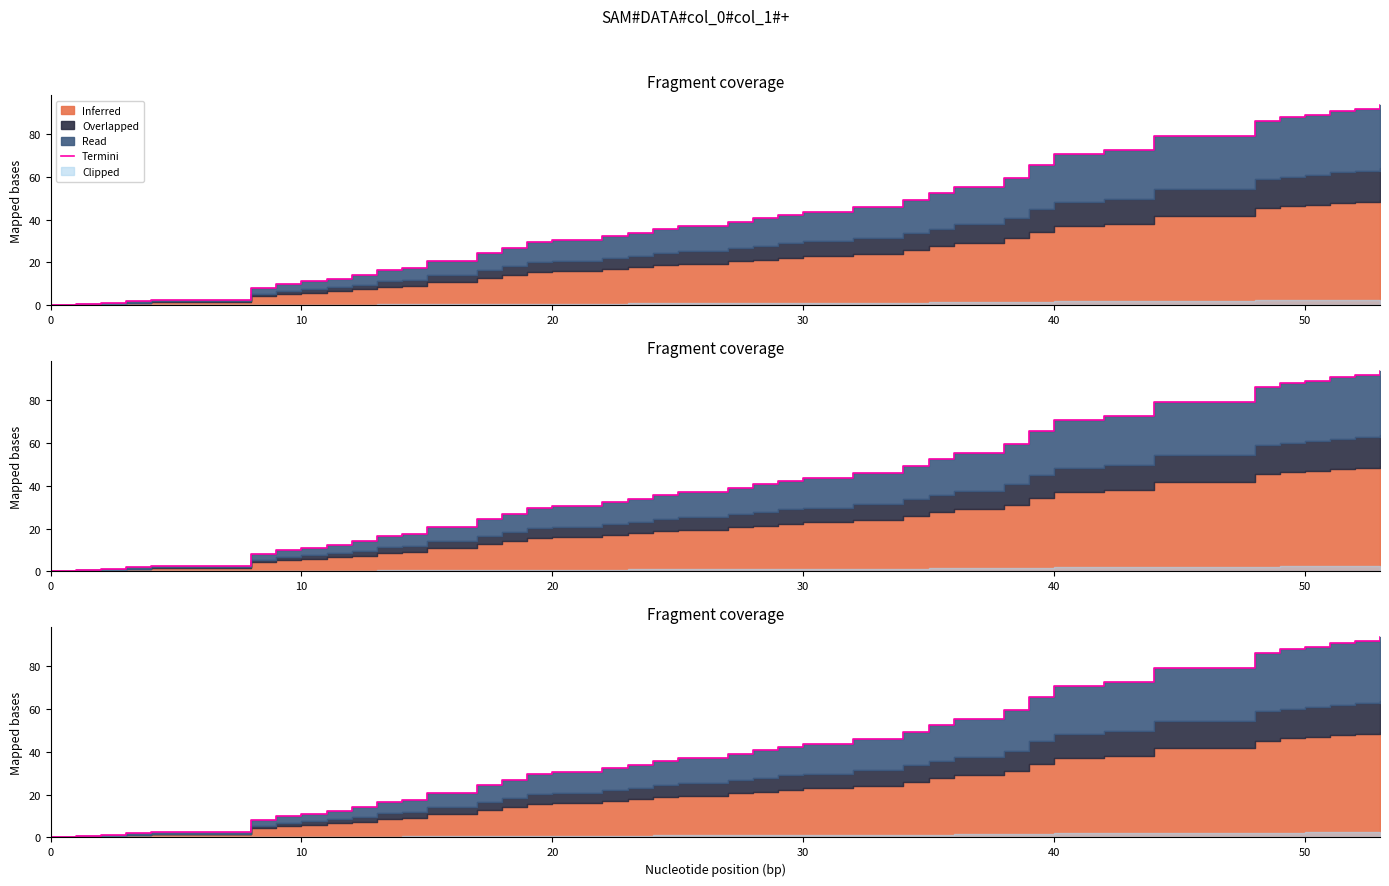

What is the label of the 30th point from the right?

10